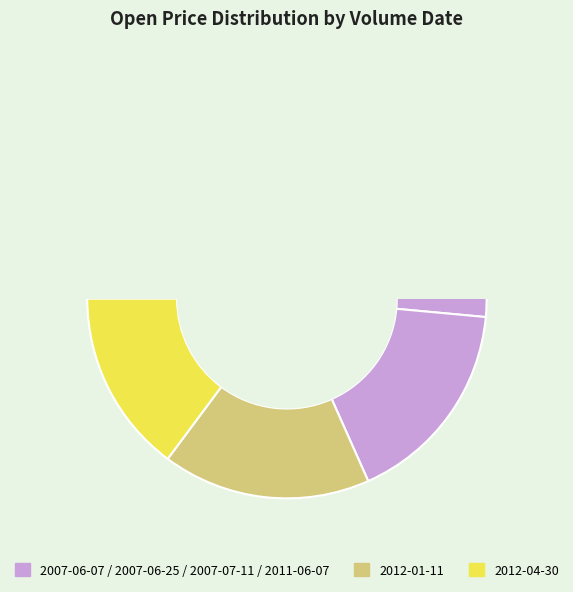

To the nearest percent, what percentage of the pie is 100?

17%